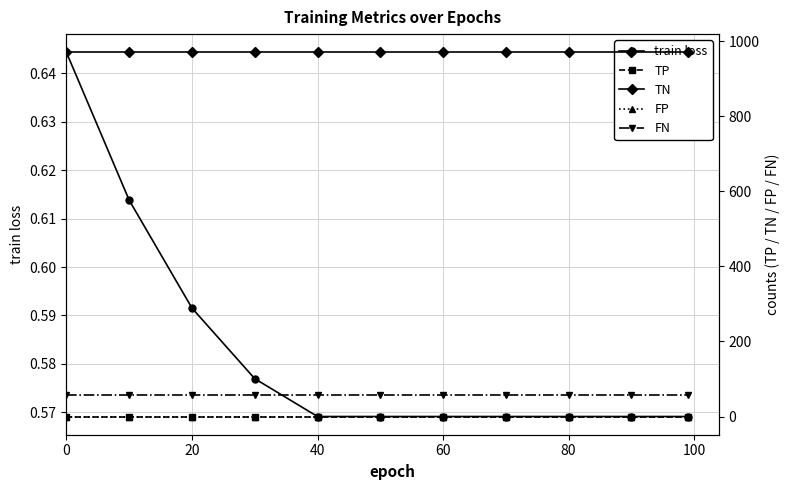

What are all the series names shown in the legend?

train loss, TP, TN, FP, FN